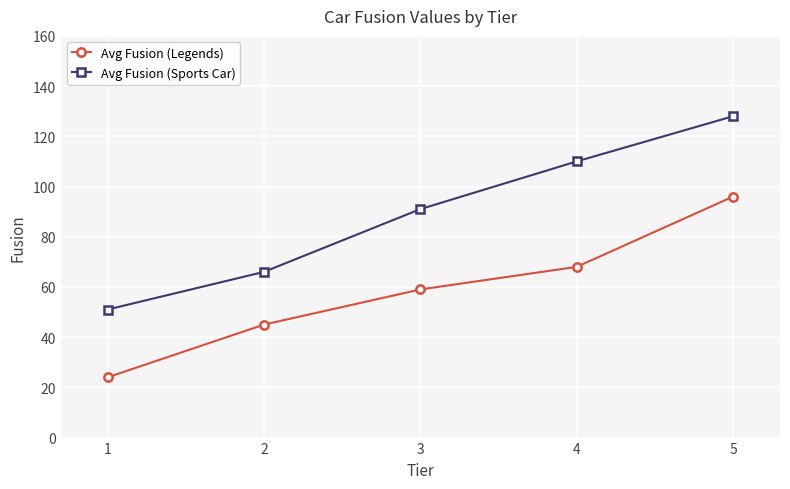

At 5, list the series in order from largest to smallest.

Avg Fusion (Sports Car), Avg Fusion (Legends)